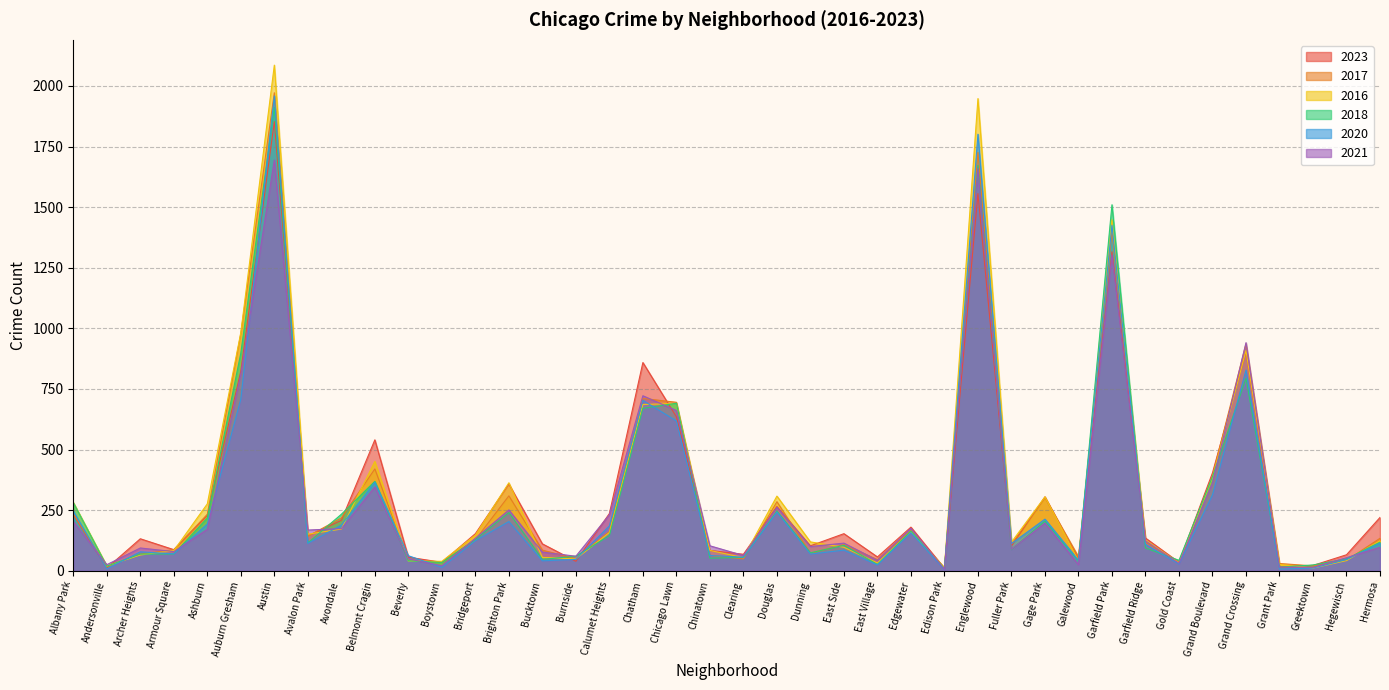

What position from the left is Brighton Park?

14